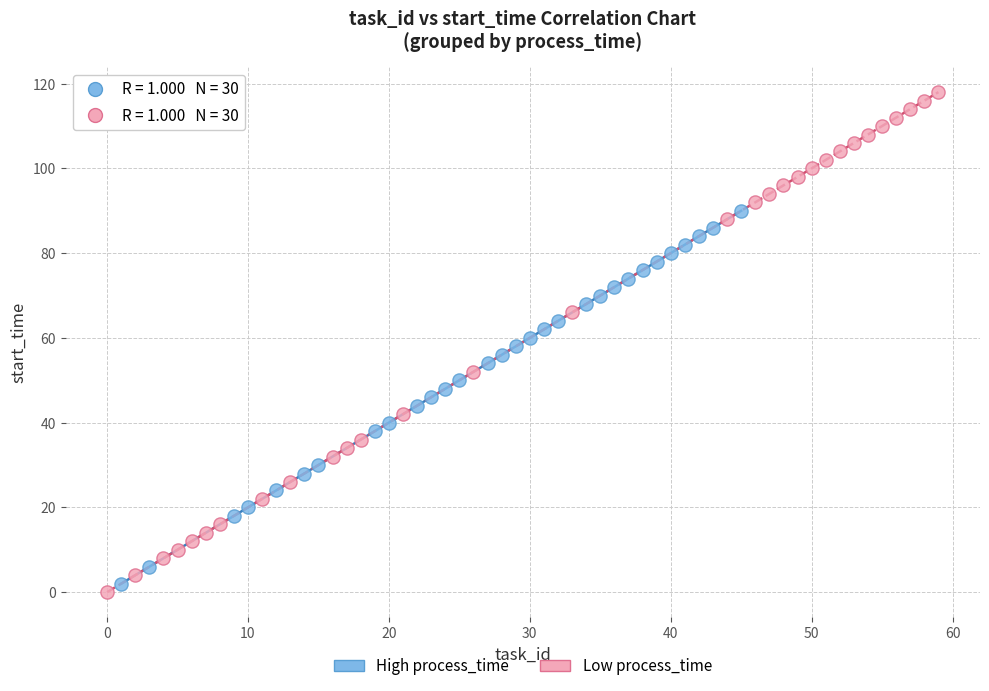

Which series contains the lowest Y value?

Low process_time